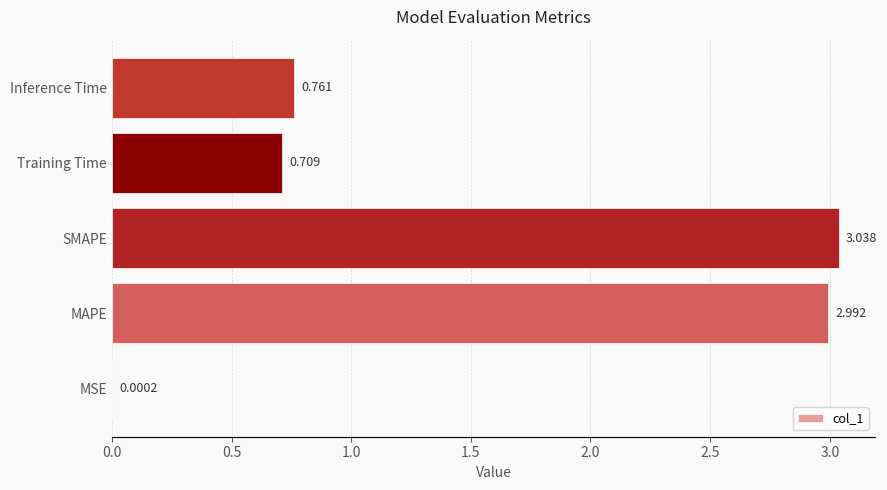

At which label is the value closest to 1?

Inference Time